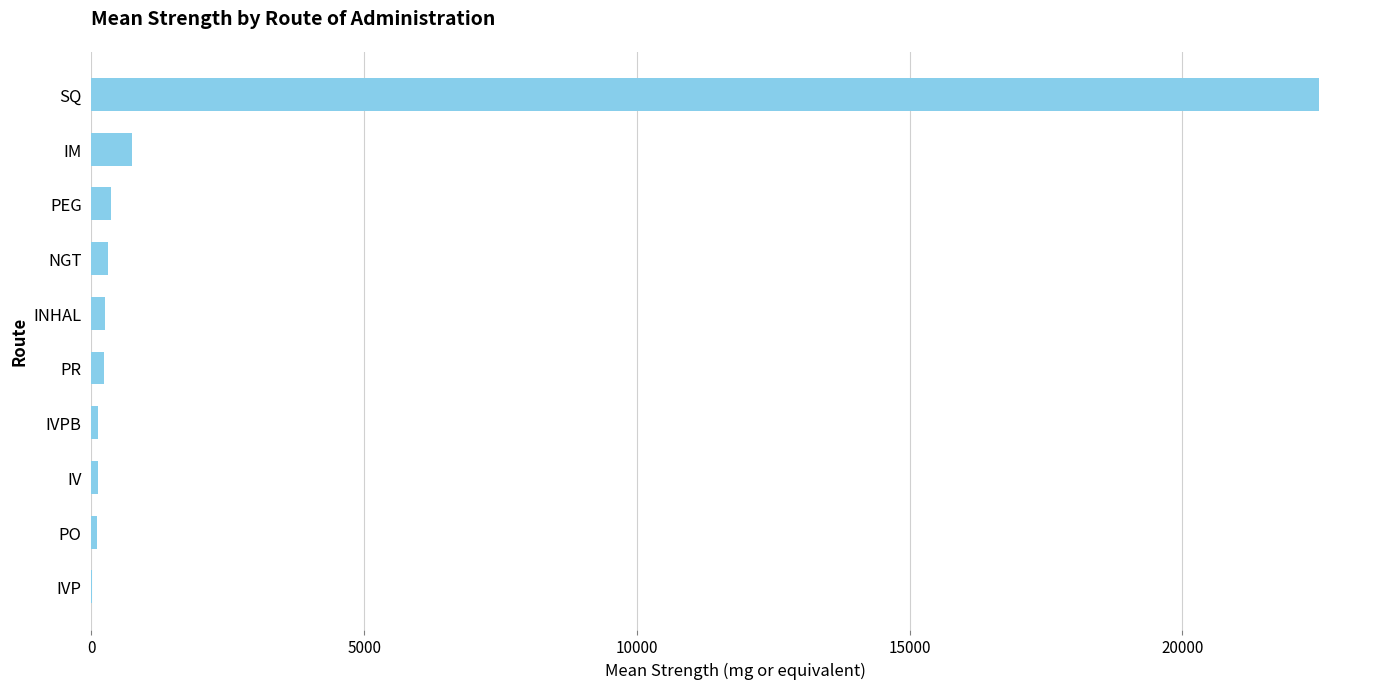

True or false: the data shows 750.0 at IM.

True